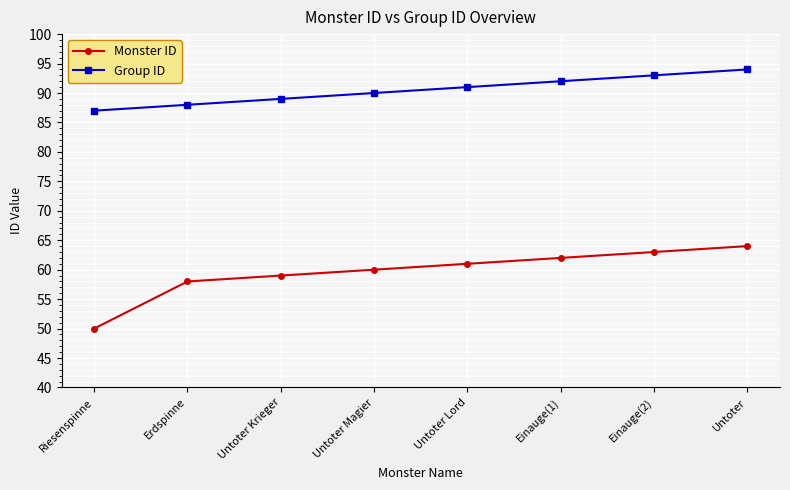

Rank the series at Untoter Magier from highest to lowest value.

Group ID, Monster ID